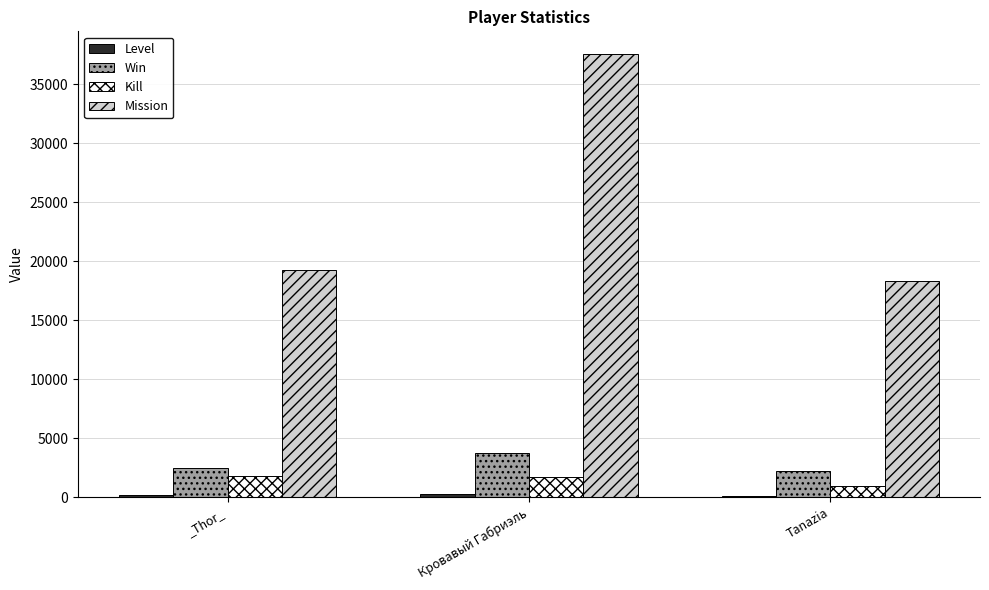

Which series has the widest spread of values?

Mission